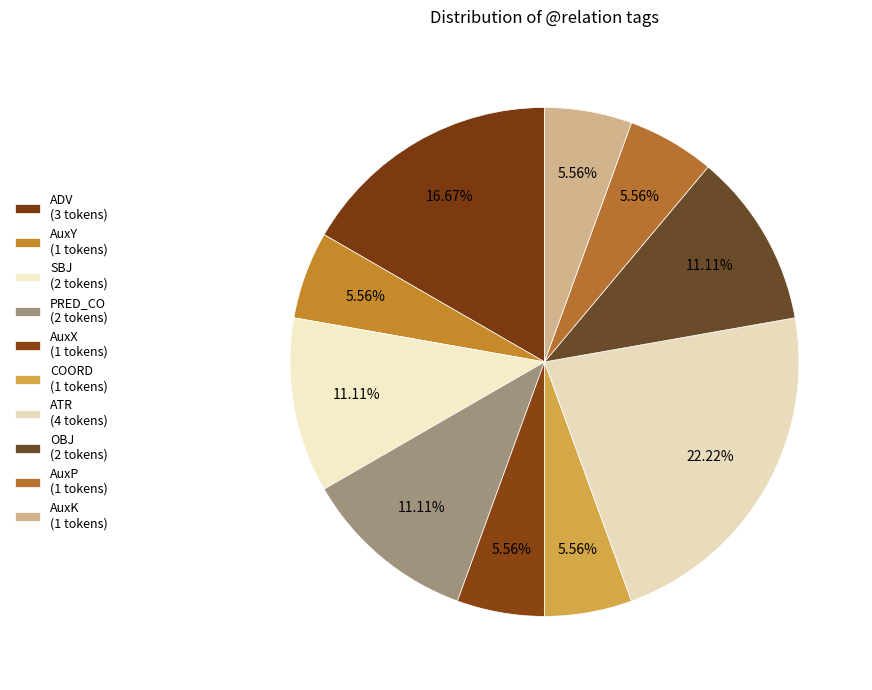

What percentage is NOT represented by AuxP?

94.4%